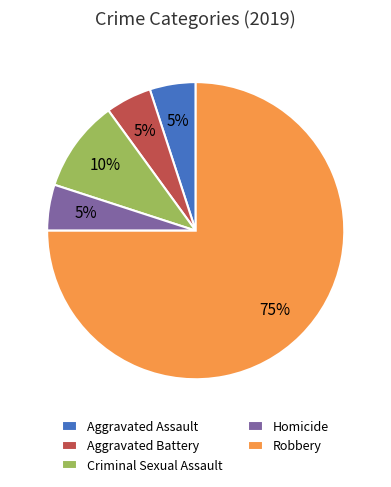

The Aggravated Assault slice represents 19% of the pie. True or false?

False